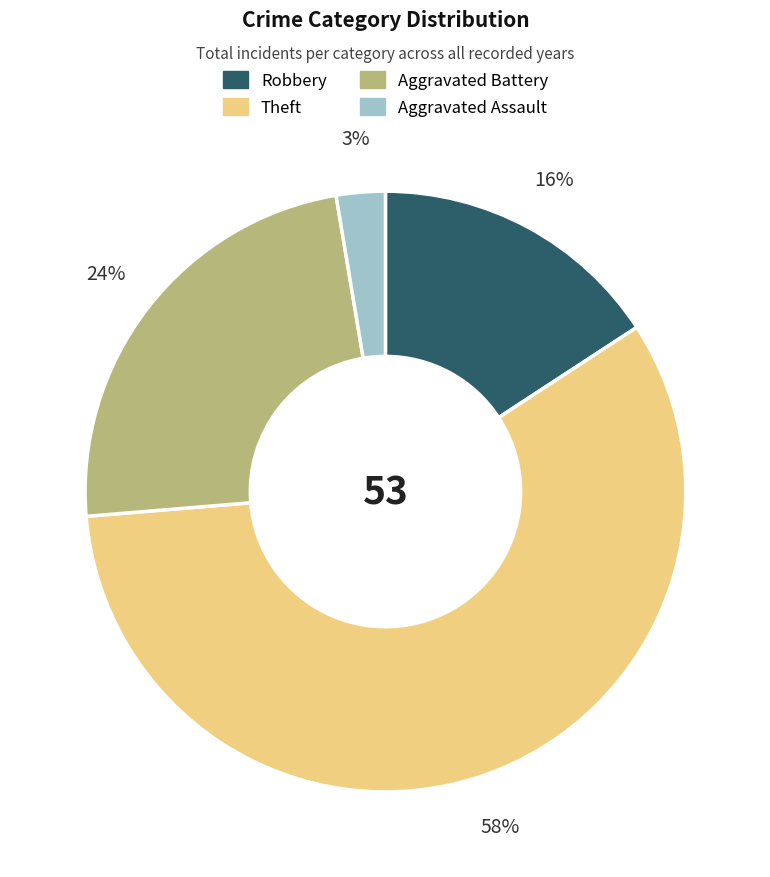

Is Aggravated Battery the majority of the pie?

No